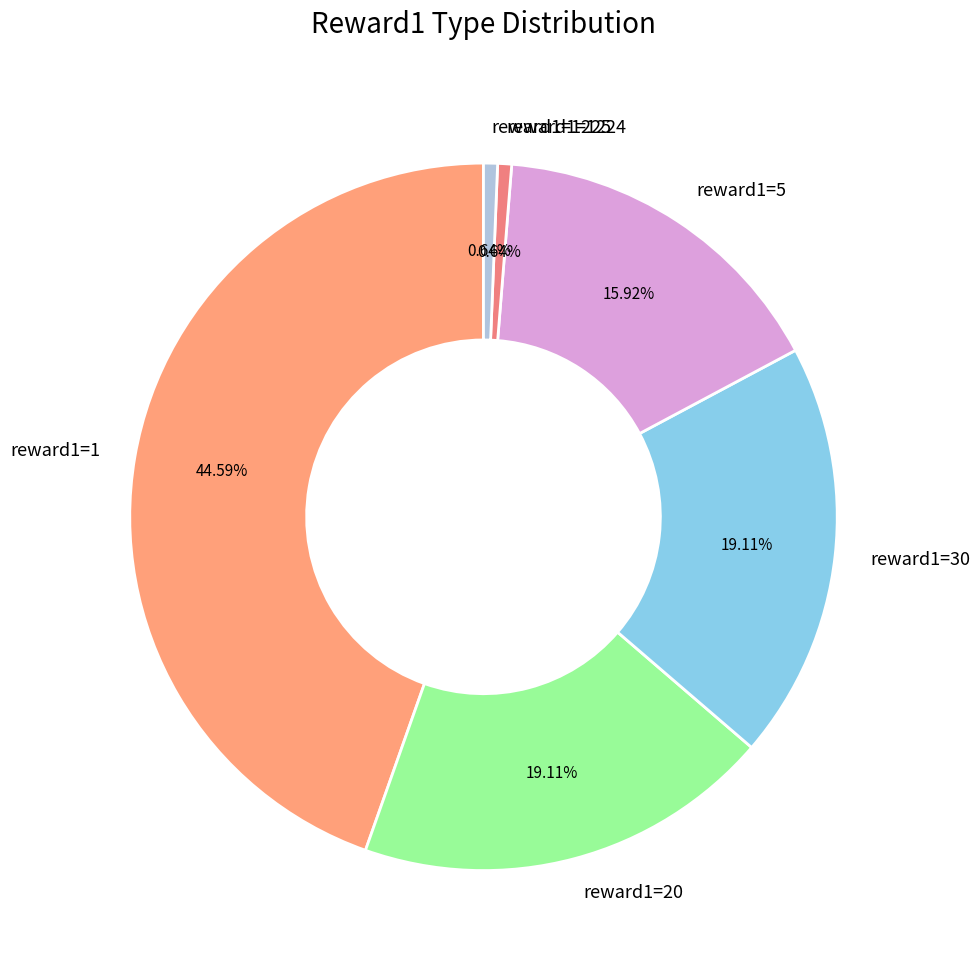

Which has a higher value, reward1=30 or reward1=5?

reward1=30